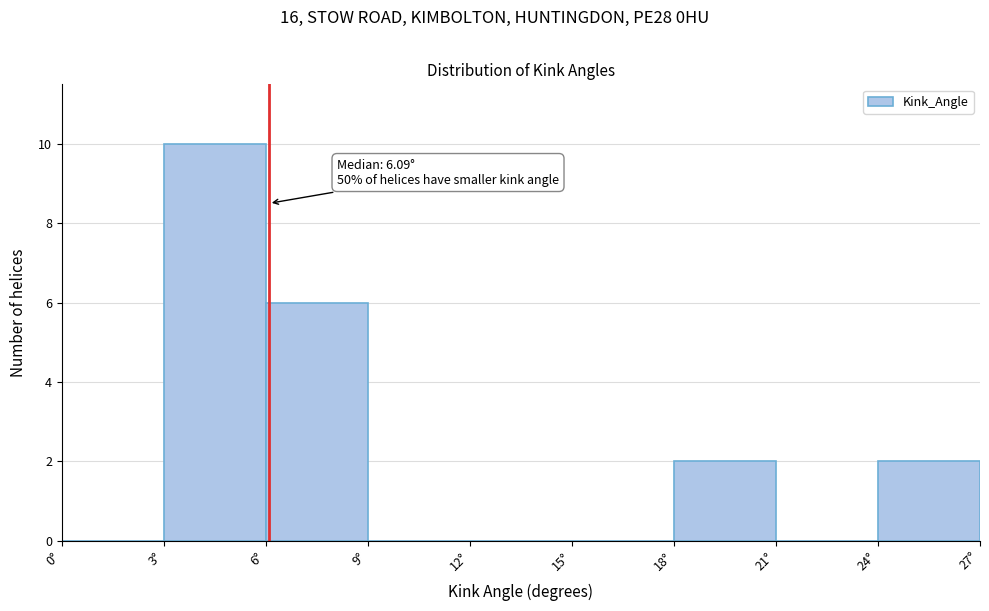

Which range on the x-axis has the tallest bar?

3 to 6